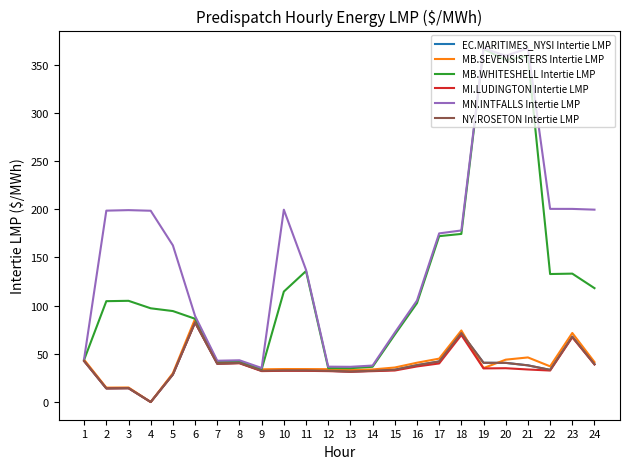

How many lines are shown in the chart?

6